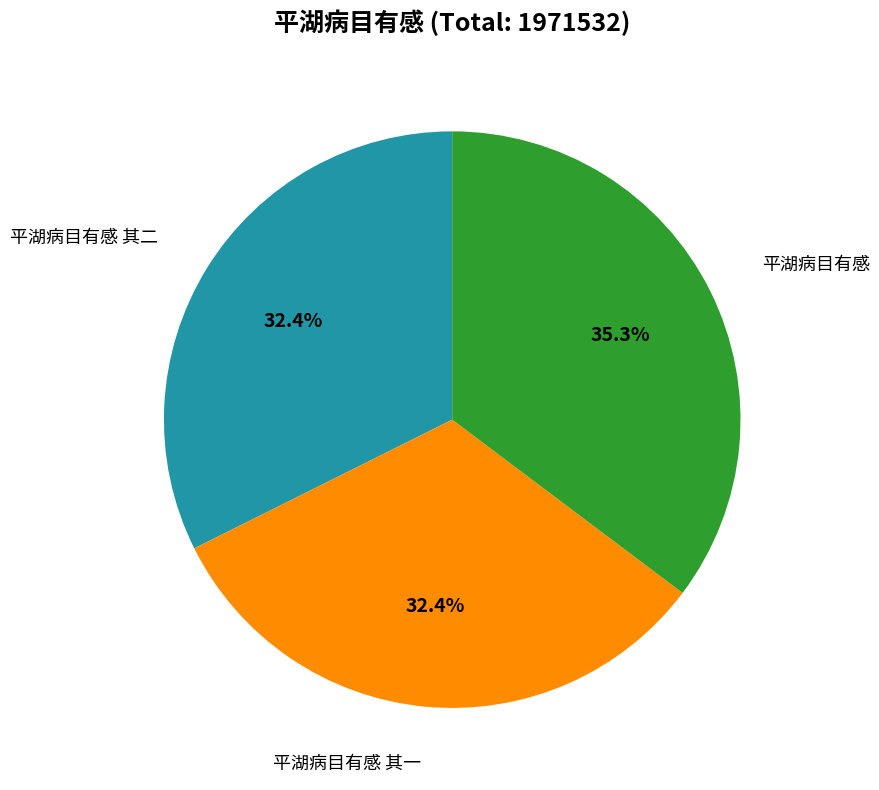

Is there a majority slice in this chart?

No